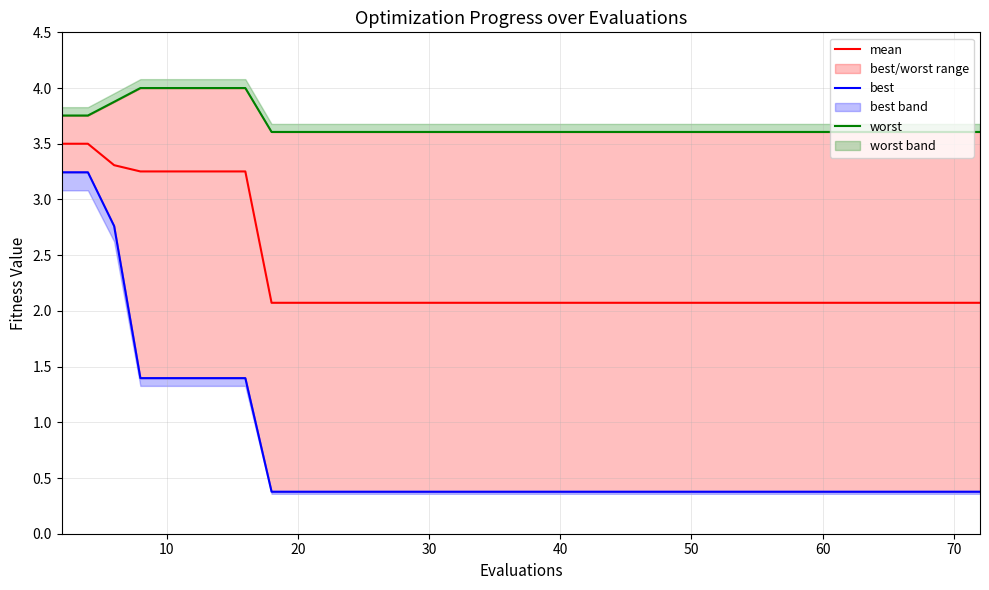

How many lines are shown in the chart?

3